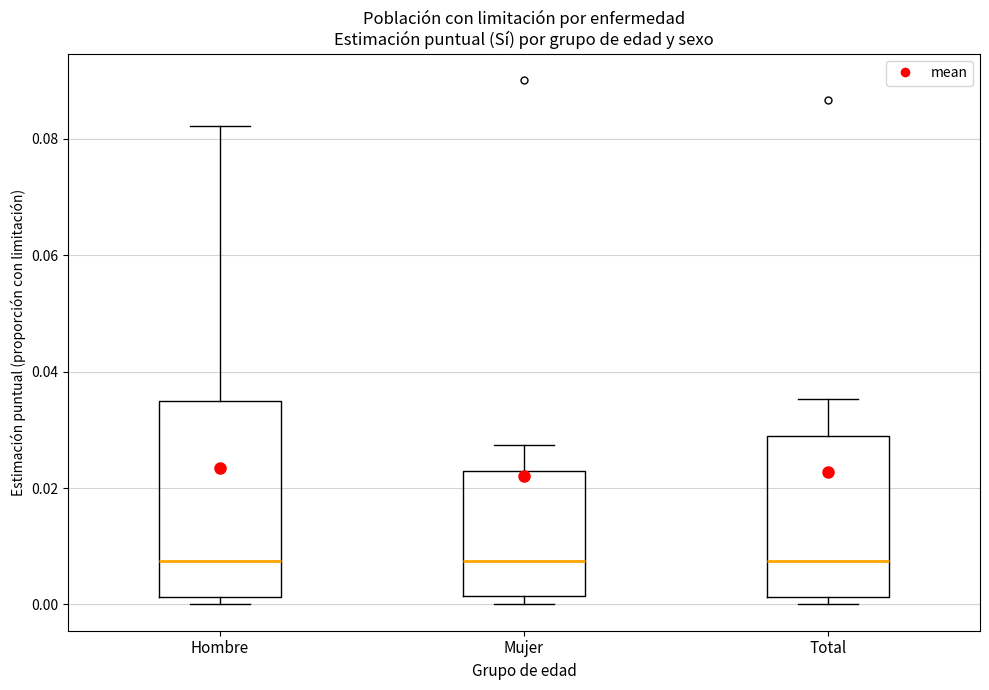

Reading left to right, transcribe this box plot: for each box, give where its median line is, the range the box spans, and where its two whiskers end, as read against the y-axis. The values are not printed on the chart, so give them approximately, as read against the axis.

Hombre: median 0.008, box 0.002 to 0.034, whiskers 0.000 to 0.082
Mujer: median 0.008, box 0.002 to 0.022, whiskers 0.000 to 0.028
Total: median 0.008, box 0.002 to 0.028, whiskers 0.000 to 0.036